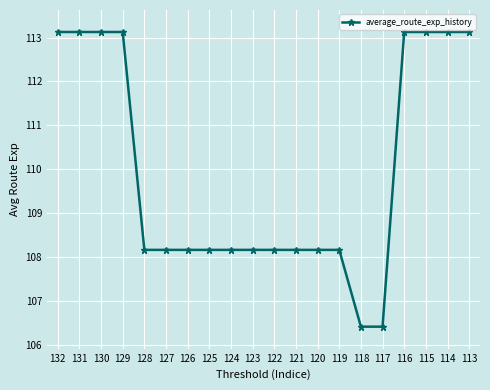

At which label does the data first exceed 108?

132